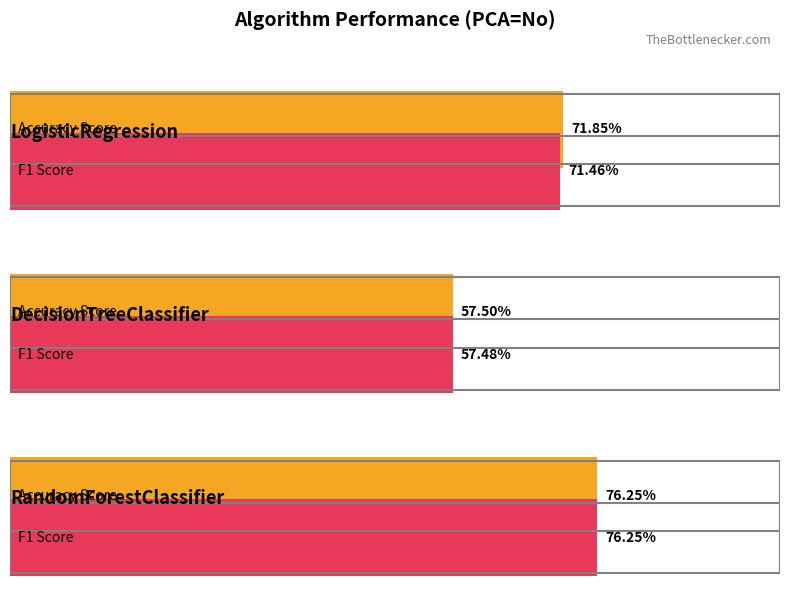

What is the approximate value of Accuracy Score at RandomForestClassifier?

0.8